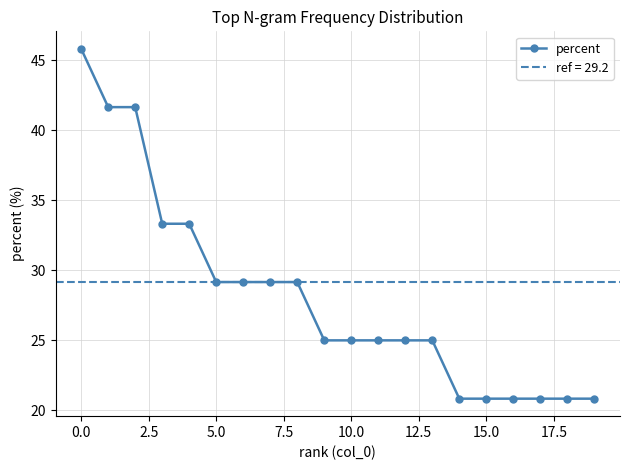

True or false: the data shows 7.2 at 10.

False